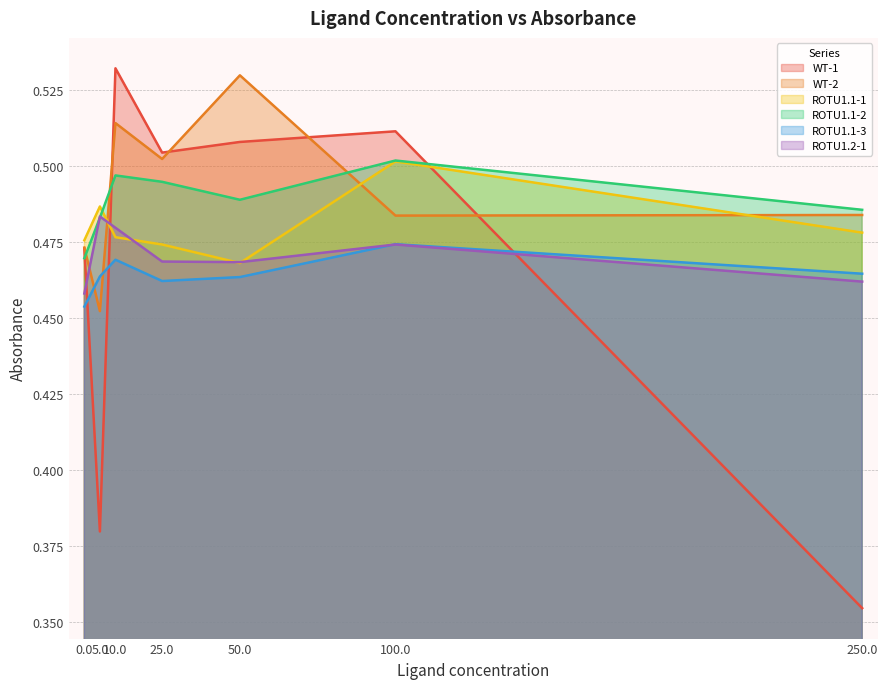

What are all the series names shown in the legend?

WT-1, WT-2, ROTU1.1-1, ROTU1.1-2, ROTU1.1-3, ROTU1.2-1